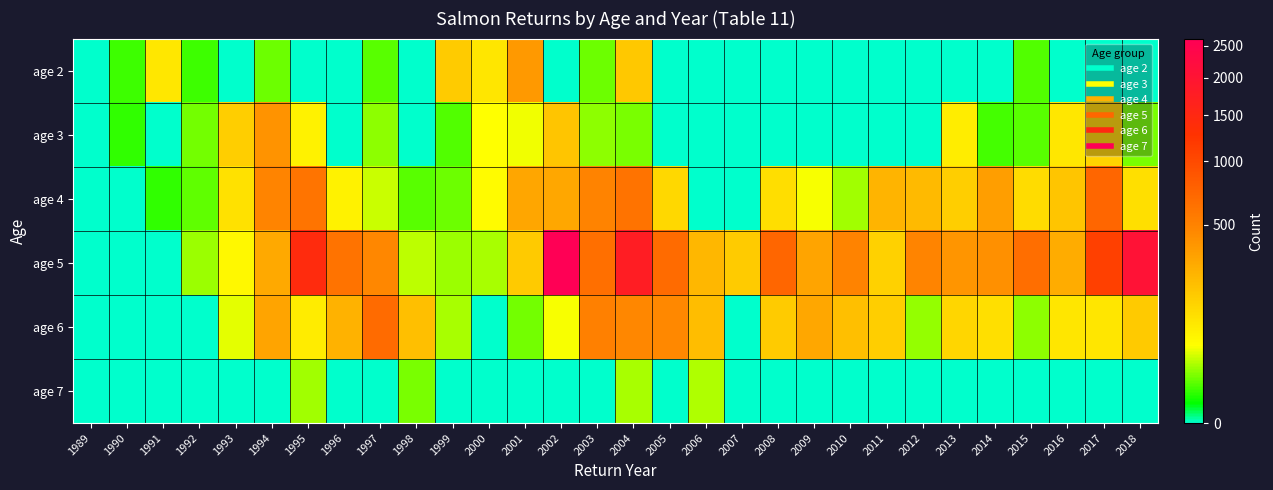

How many data points does each series have?

30